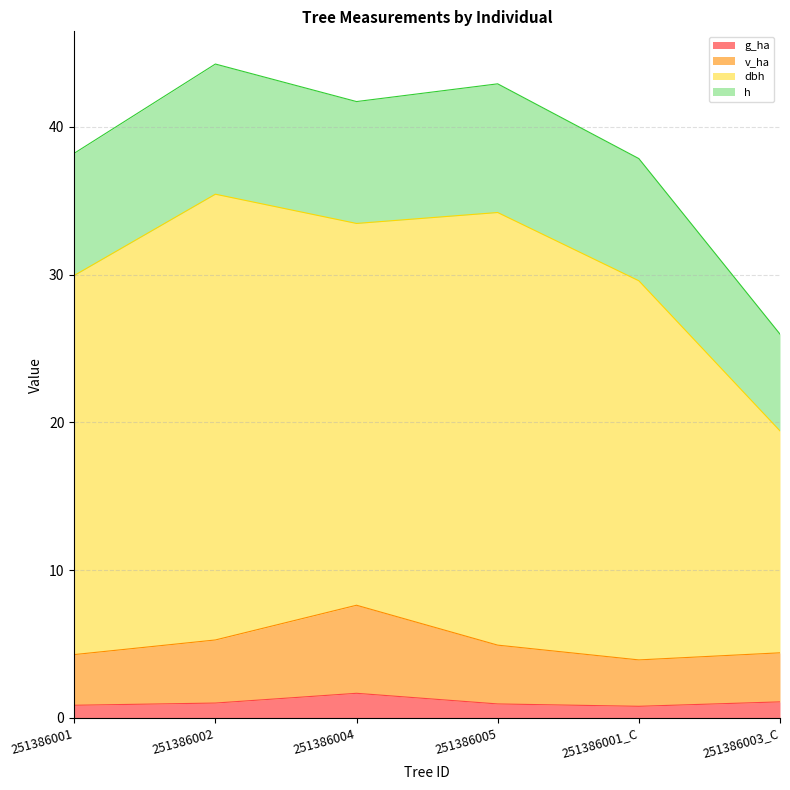

True or false: v_ha has more than 1 interior local peaks.

False